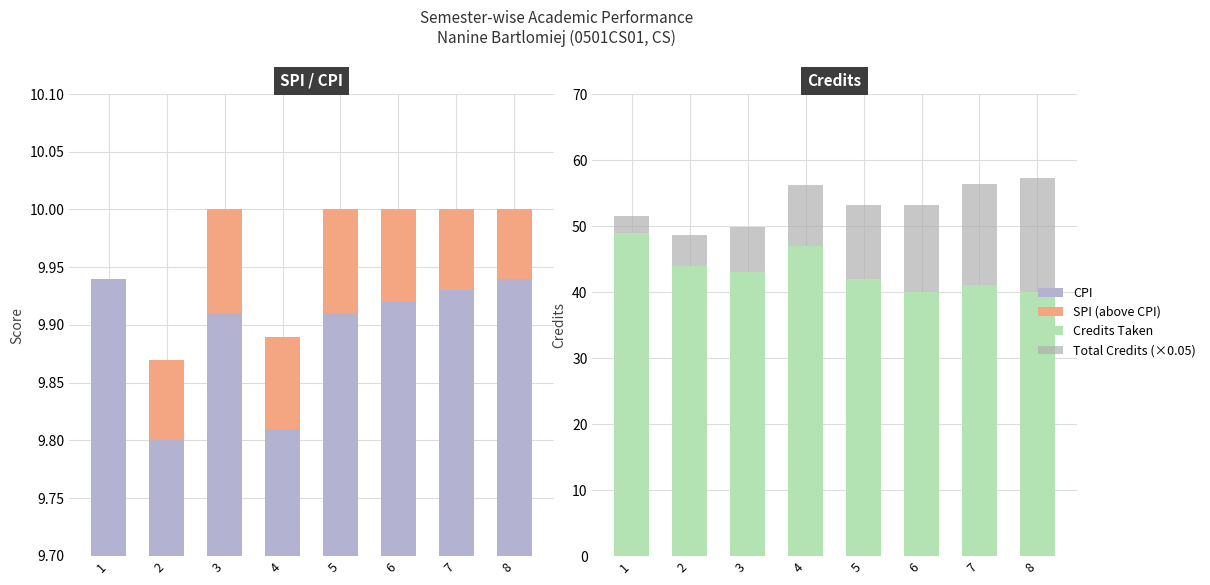

Is the value of CPI at 3 greater than the value of SPI (above CPI) at 3?

Yes